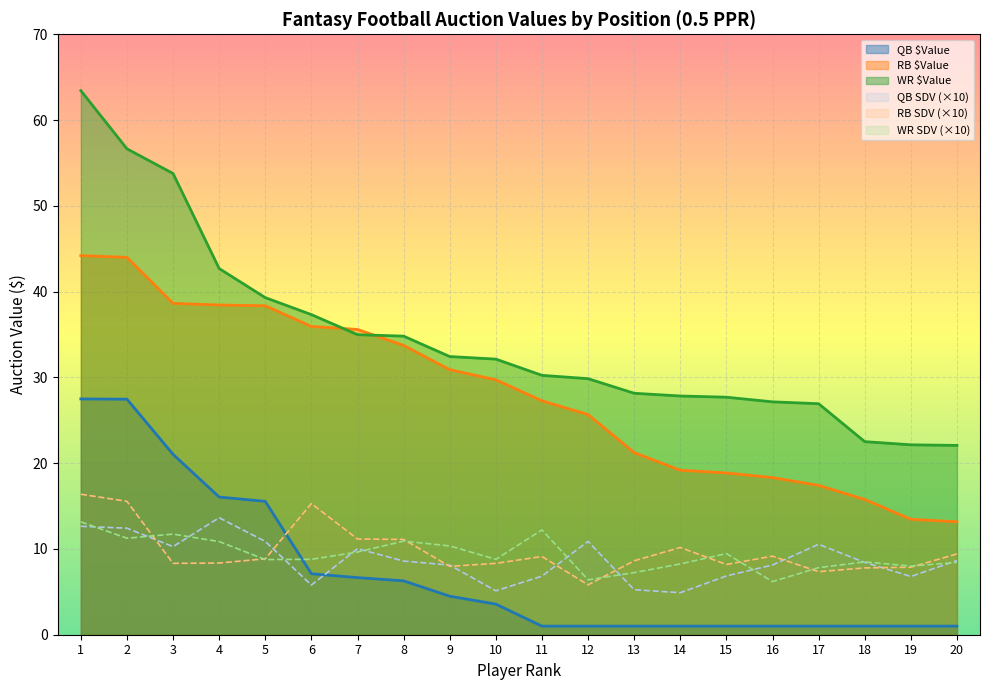

How many data points in RB SDV are less than 8?

5